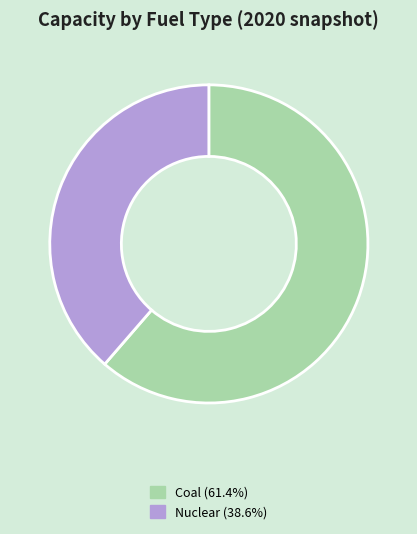

Count the number of slices in the pie.

2